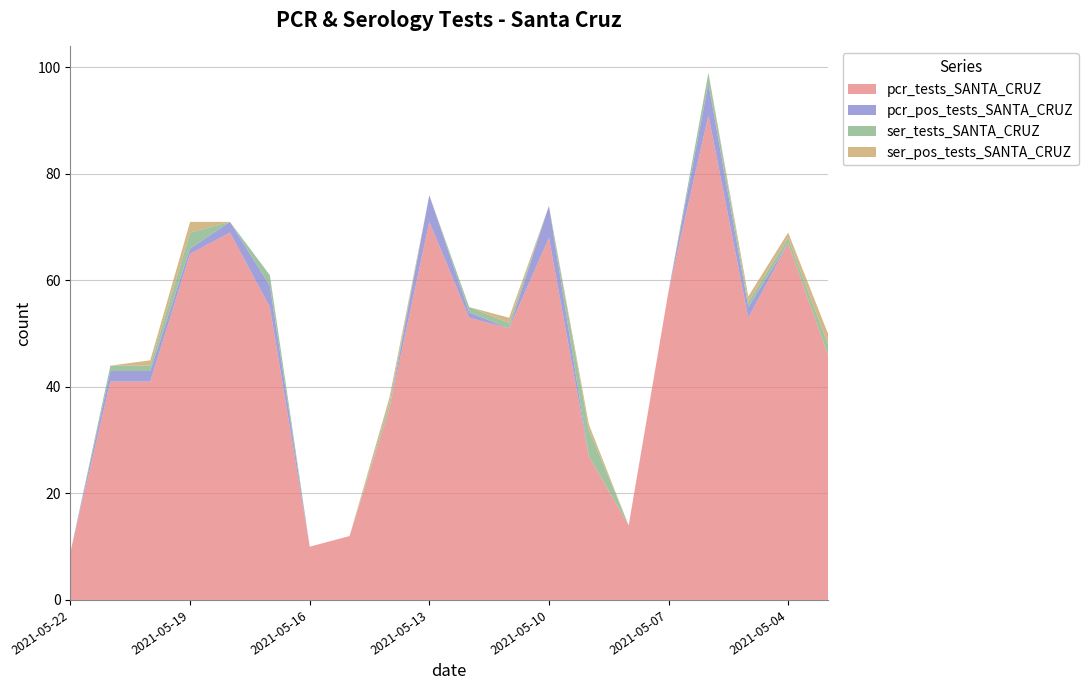

Reading right to left, list all the values displayed in this chart.

pcr_tests_SANTA_CRUZ: 2021-05-03=46	2021-05-04=67	2021-05-05=53	2021-05-06=91	2021-05-07=58	2021-05-08=14	2021-05-09=27	2021-05-10=68	2021-05-11=51	2021-05-12=53	2021-05-13=71	2021-05-14=36	2021-05-15=12	2021-05-16=10	2021-05-17=55	2021-05-18=69	2021-05-19=65	2021-05-20=41	2021-05-21=41	2021-05-22=9
pcr_pos_tests_SANTA_CRUZ: 2021-05-03=0	2021-05-04=0	2021-05-05=2	2021-05-06=6	2021-05-07=0	2021-05-08=0	2021-05-09=0	2021-05-10=6	2021-05-11=0	2021-05-12=1	2021-05-13=5	2021-05-14=0	2021-05-15=0	2021-05-16=0	2021-05-17=4	2021-05-18=2	2021-05-19=1	2021-05-20=2	2021-05-21=2	2021-05-22=0
ser_tests_SANTA_CRUZ: 2021-05-03=2	2021-05-04=1	2021-05-05=1	2021-05-06=2	2021-05-07=0	2021-05-08=0	2021-05-09=5	2021-05-10=0	2021-05-11=1	2021-05-12=1	2021-05-13=0	2021-05-14=1	2021-05-15=0	2021-05-16=0	2021-05-17=2	2021-05-18=0	2021-05-19=3	2021-05-20=1	2021-05-21=1	2021-05-22=0
ser_pos_tests_SANTA_CRUZ: 2021-05-03=2	2021-05-04=1	2021-05-05=1	2021-05-06=0	2021-05-07=0	2021-05-08=0	2021-05-09=1	2021-05-10=0	2021-05-11=1	2021-05-12=0	2021-05-13=0	2021-05-14=1	2021-05-15=0	2021-05-16=0	2021-05-17=0	2021-05-18=0	2021-05-19=2	2021-05-20=1	2021-05-21=0	2021-05-22=0